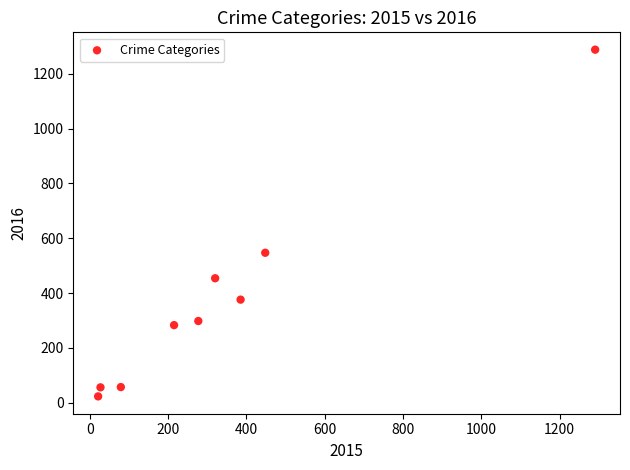

What is the average Y value?

376